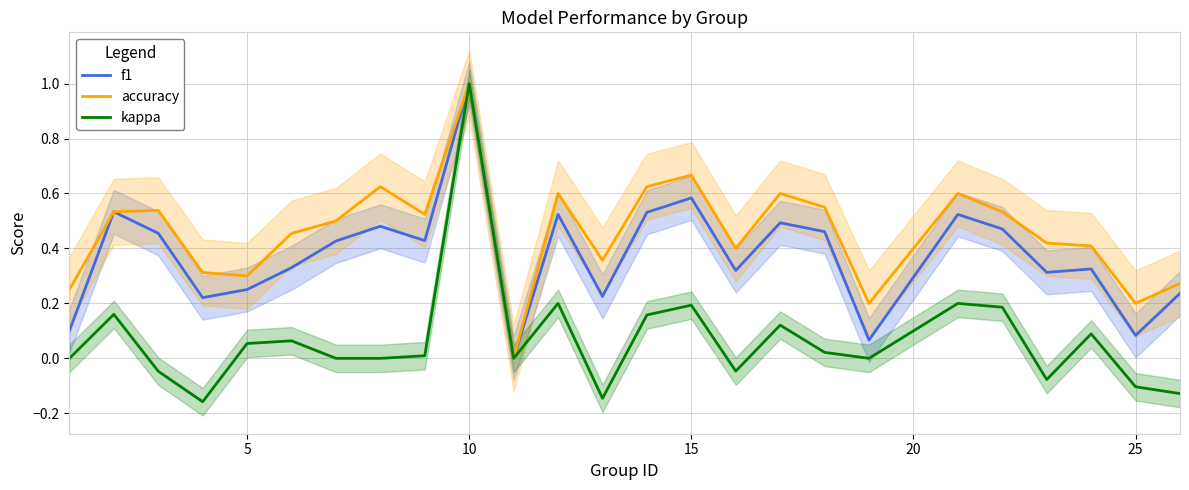

What are all the series names shown in the legend?

f1, accuracy, kappa